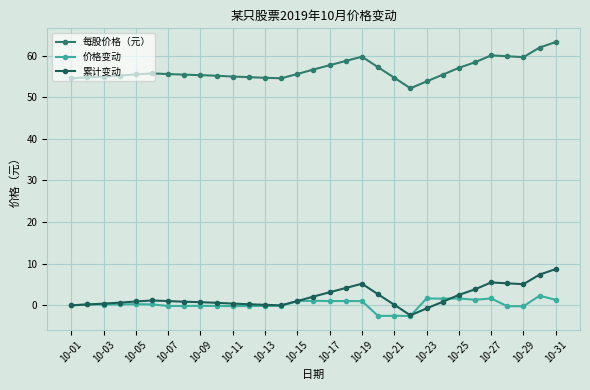

List the series in order of their peak value, highest first.

每股价格（元）, 累计变动, 价格变动